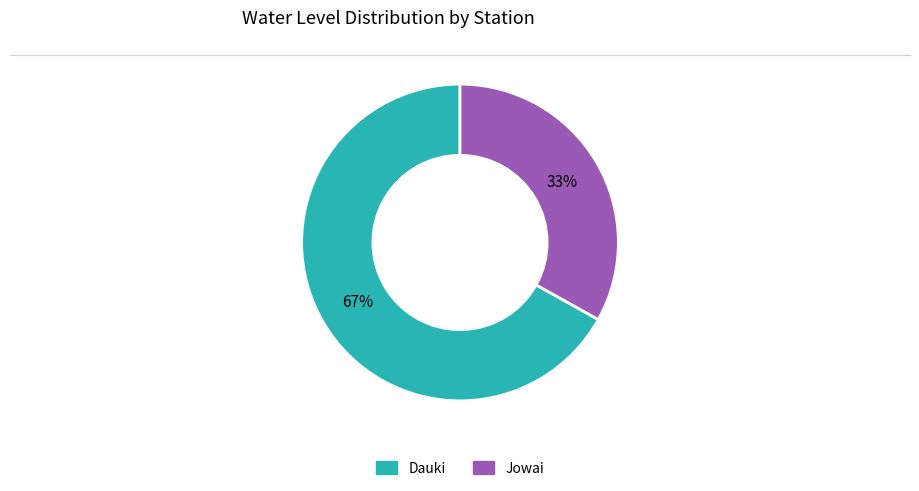

To the nearest percent, what is the difference between the Dauki and Jowai slice percentages?

34%